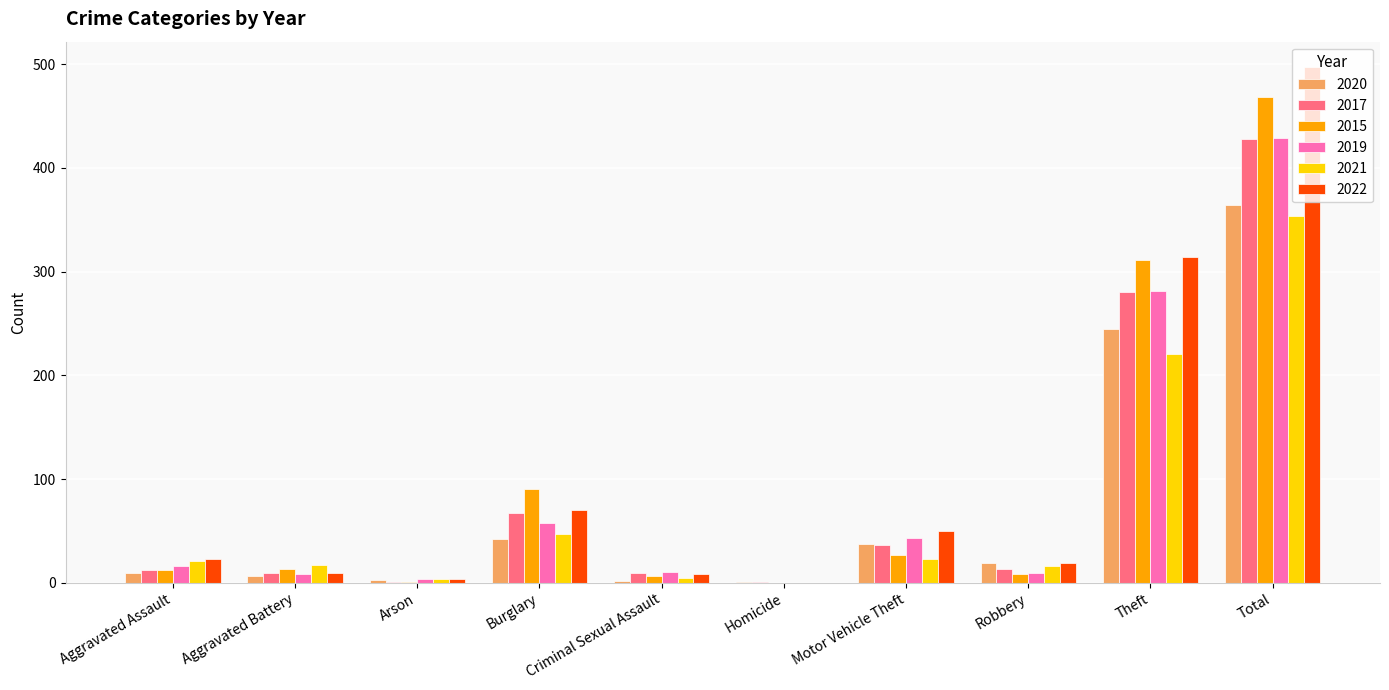

What is the difference between the 2015 values at Aggravated Assault and Criminal Sexual Assault?

6